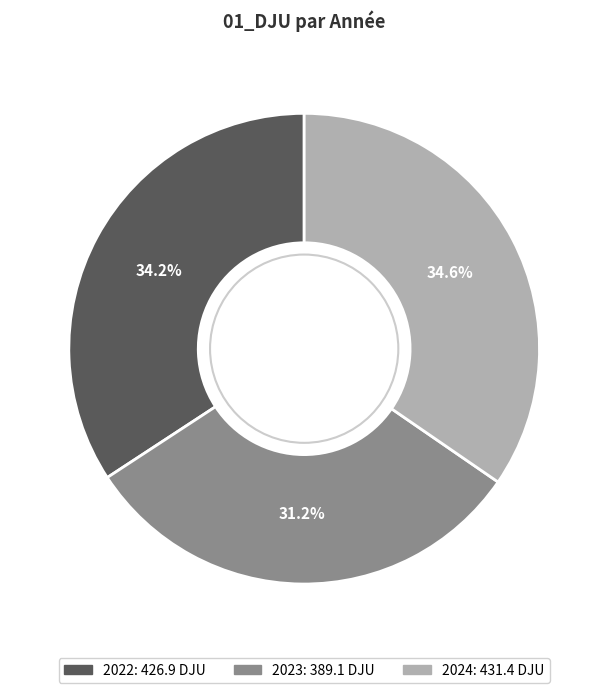

True or false: 2023 accounts for 31% of the total.

True